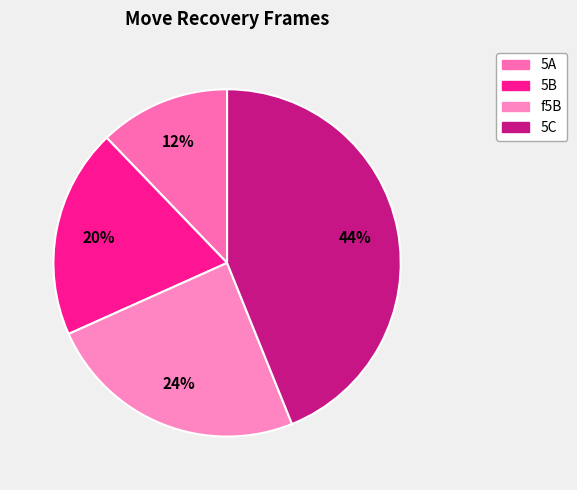

Does f5B account for over 50% of the chart?

No